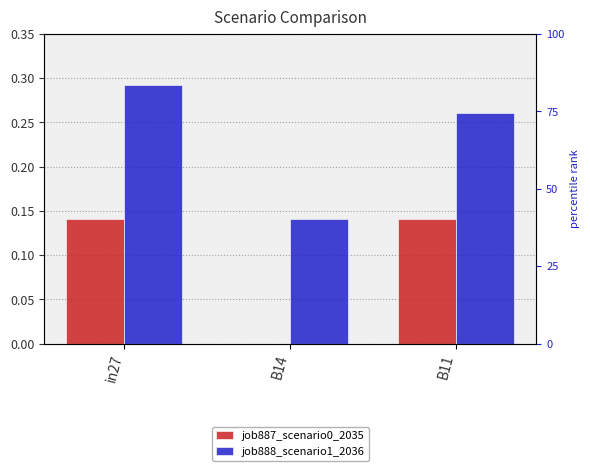

Is it true that job887_scenario0_2035 equals 0.1 at B11?

True